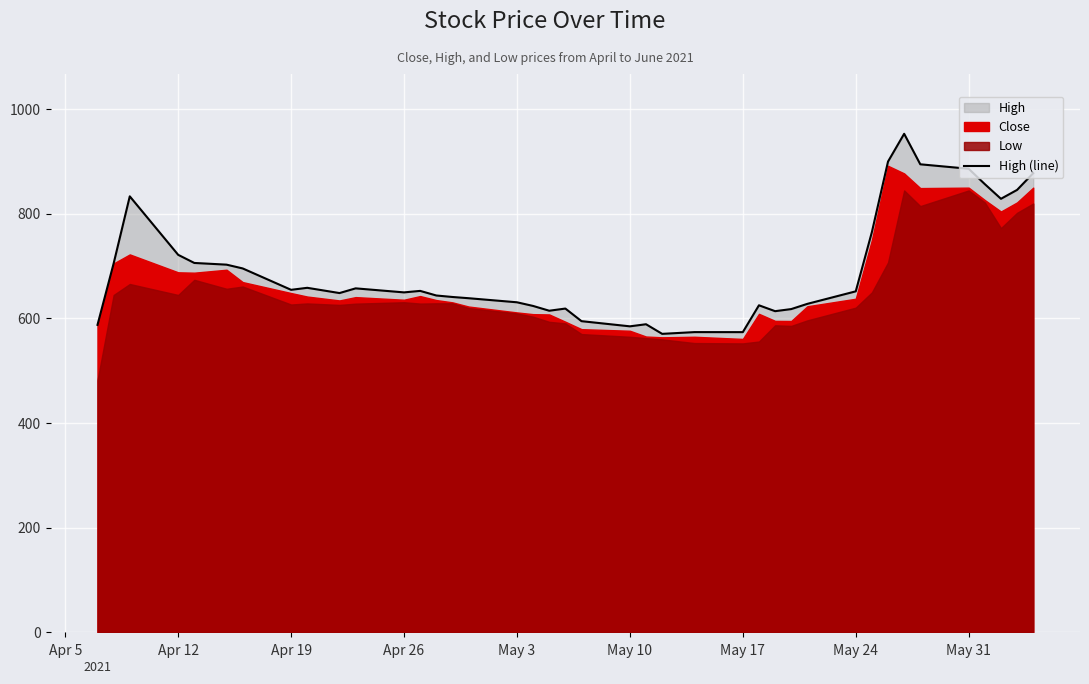

What is the minimum value for High (line)?

570.6